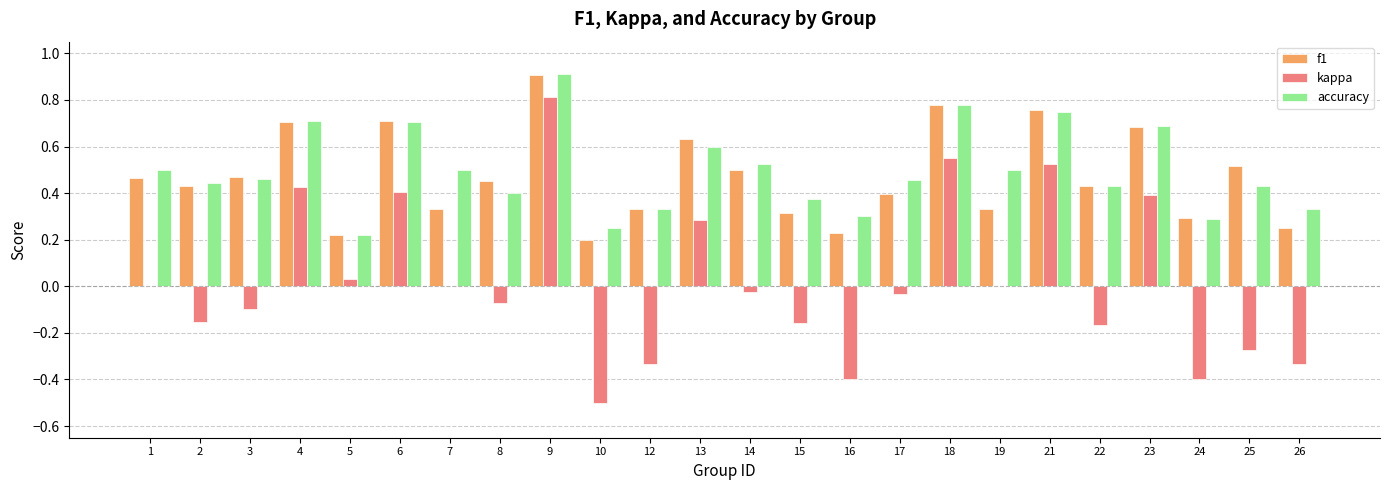

What is the sum of the kappa values at 6 and 13?

0.7